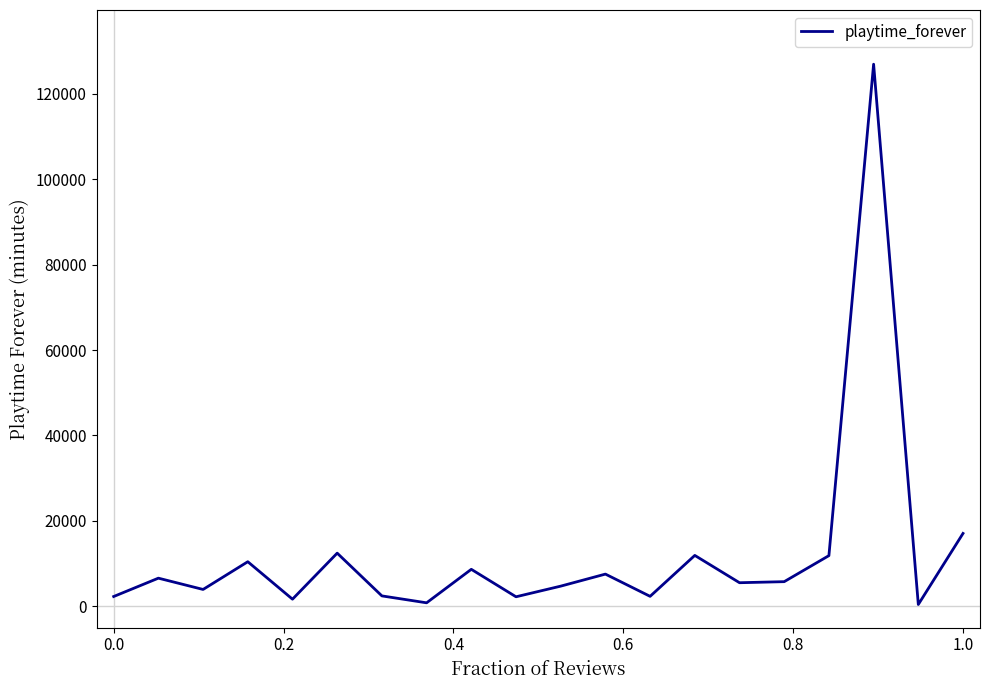

What is the greatest value displayed?

126920